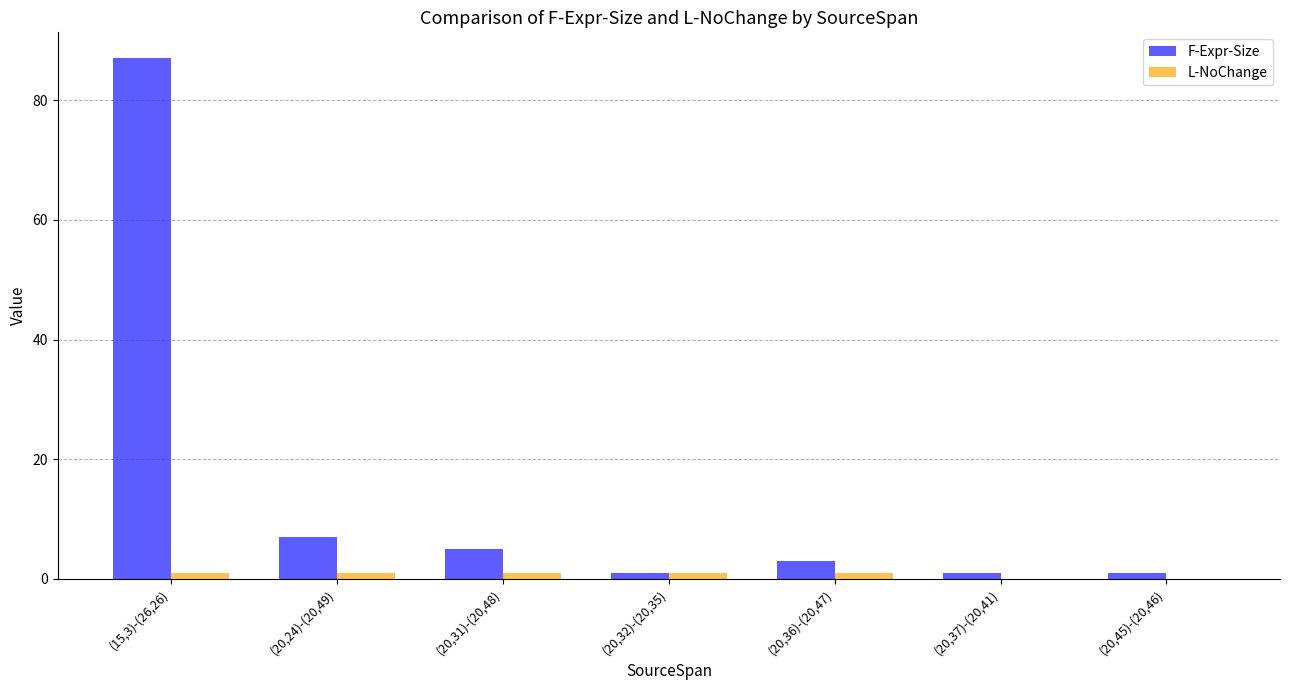

What is the sum of the F-Expr-Size values at (20,32)-(20,35) and (20,36)-(20,47)?

4